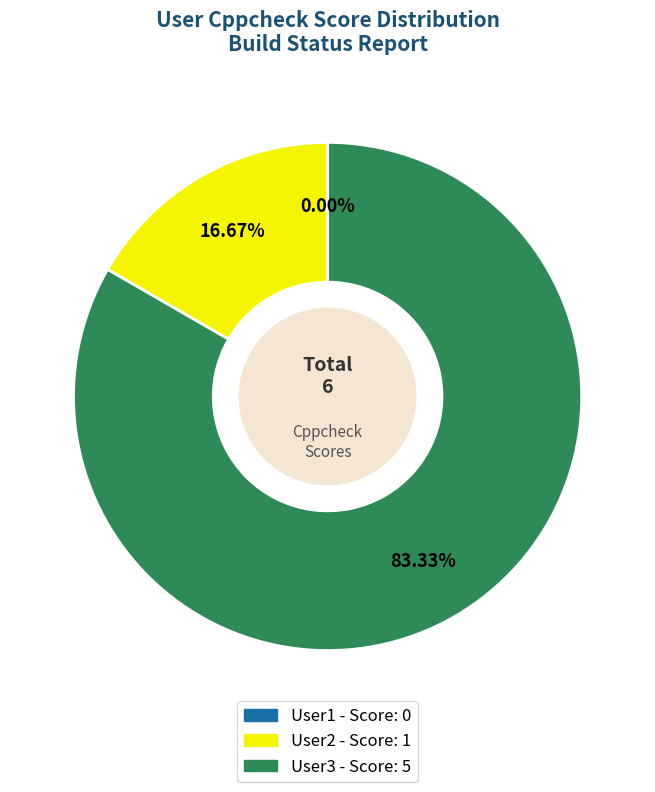

To the nearest percent, what is the average slice percentage?

33%